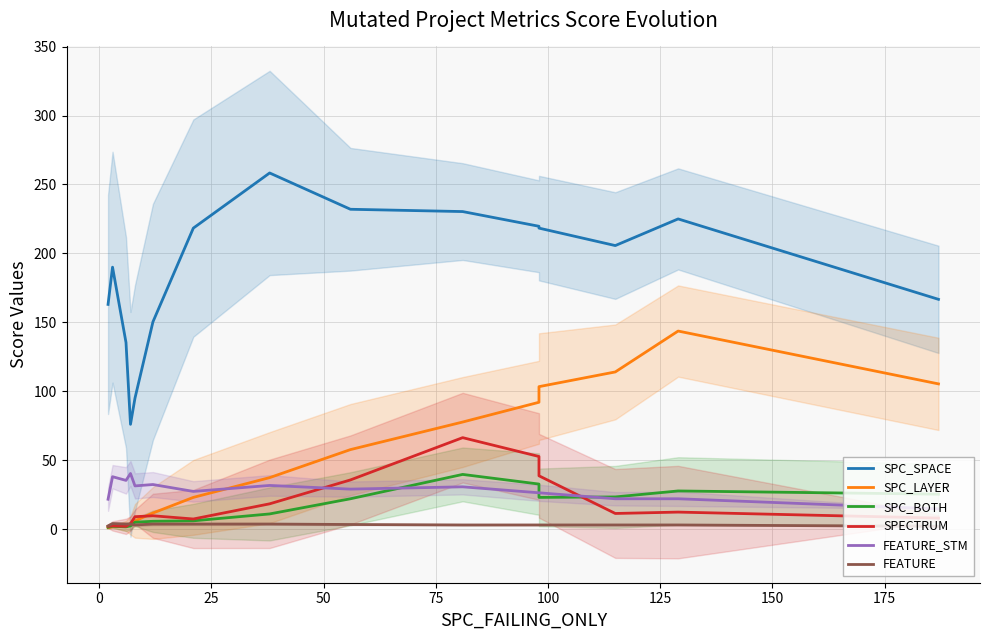

In SPC_BOTH, how many points are higher than both neighbors (excluding endpoints)?

3